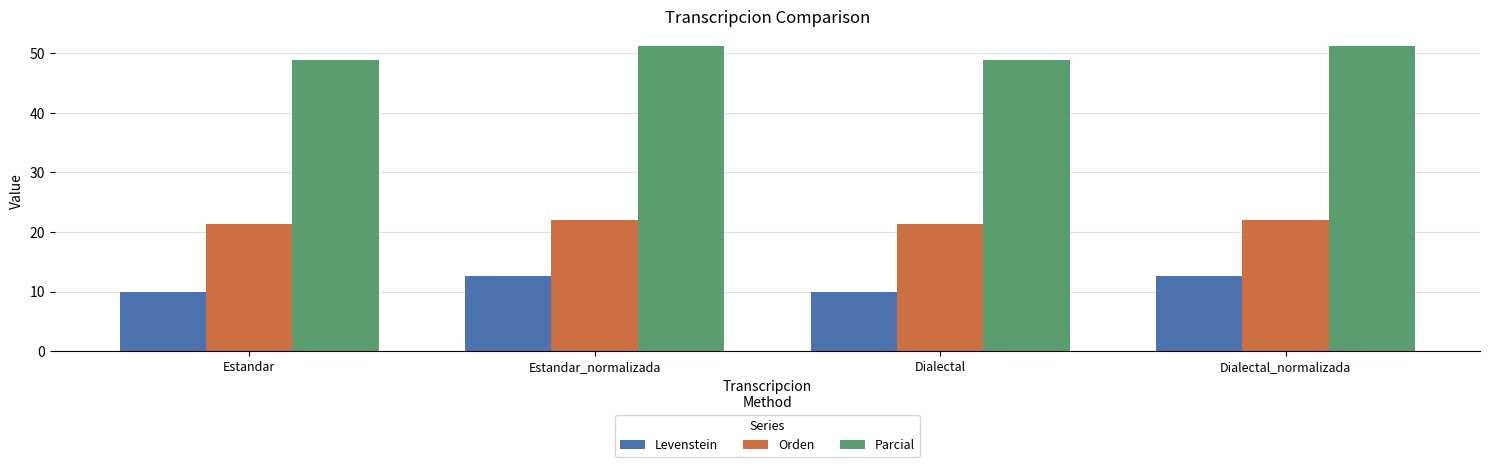

Count the number of data series in this chart.

3